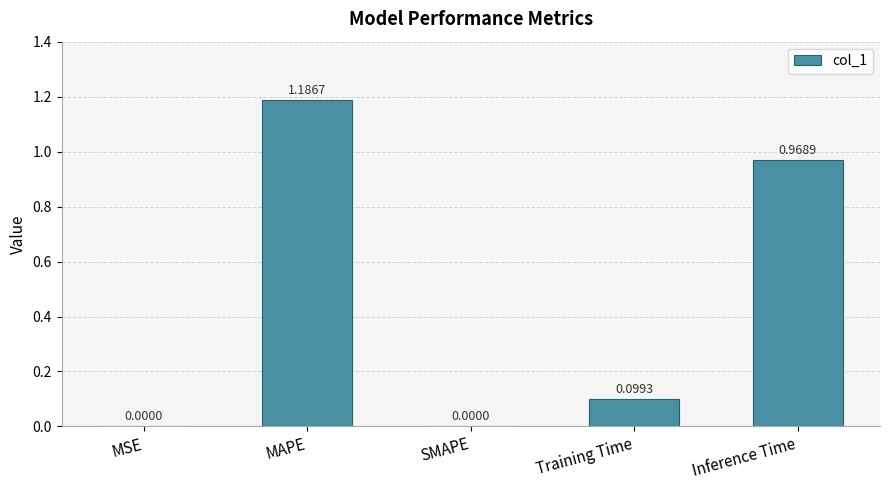

Which category has the highest value across all series?

MAPE